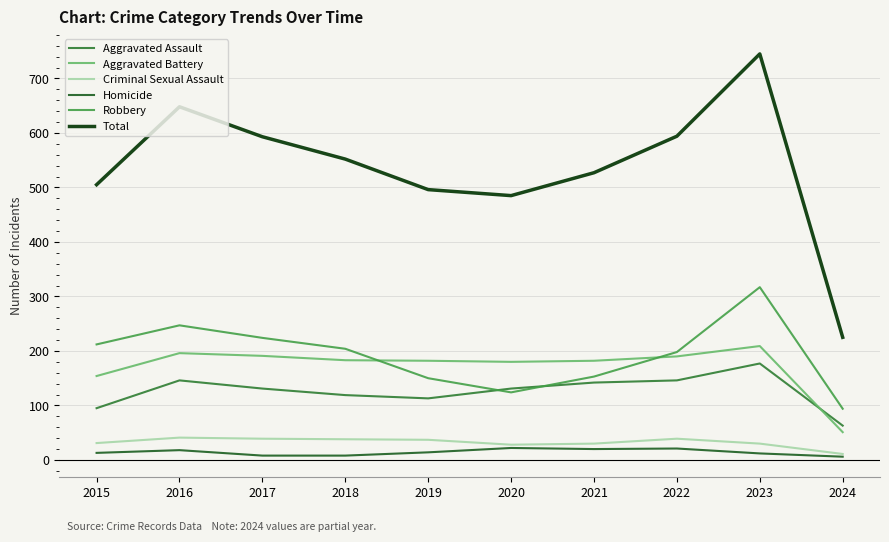

In Criminal Sexual Assault, how many points are lower than both neighbors (excluding endpoints)?

1